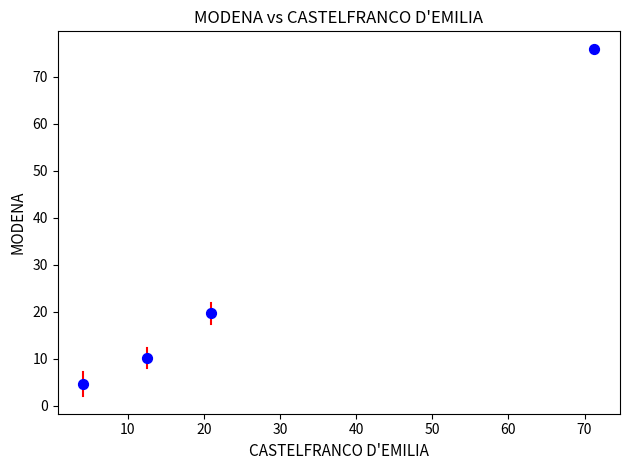

What is the average X value?

27.3